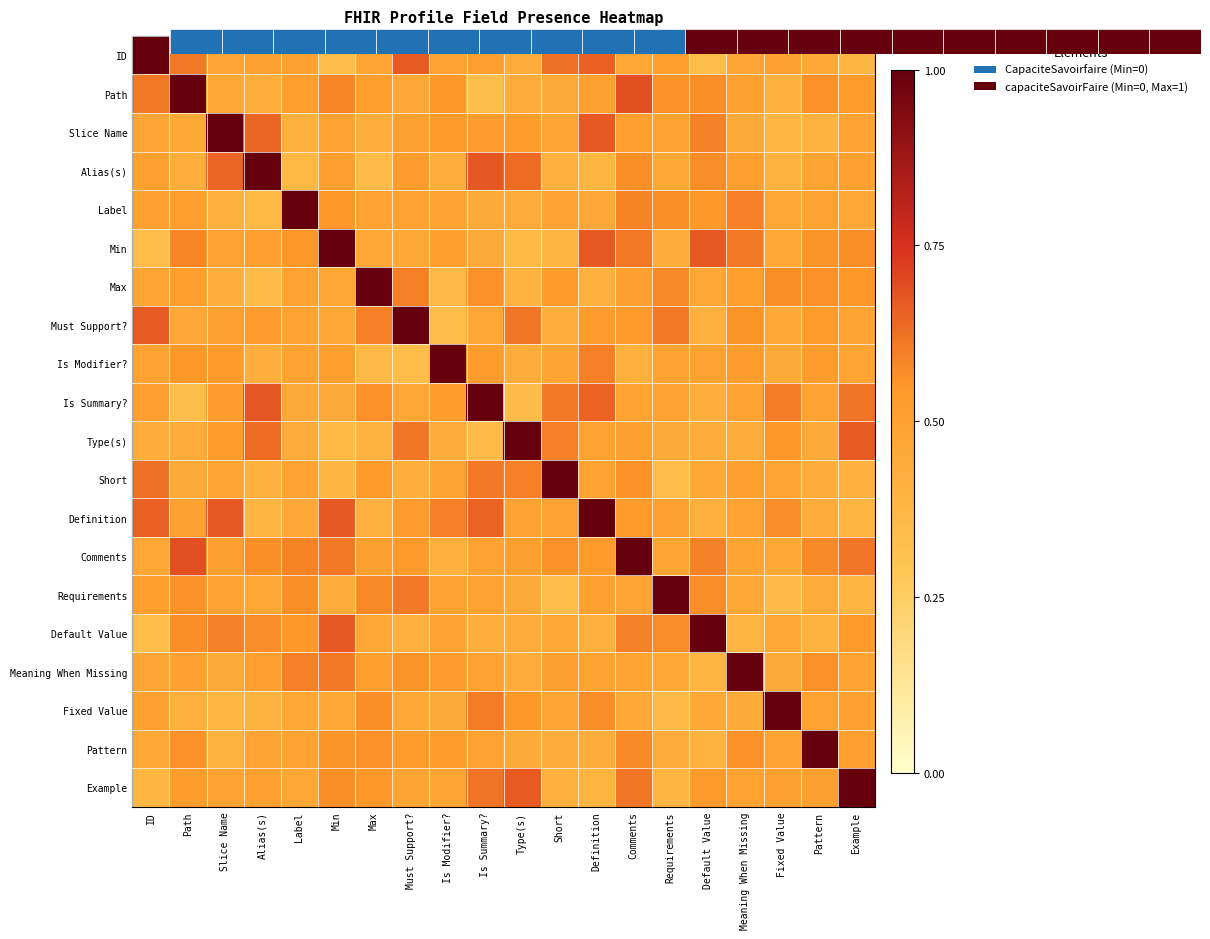

What is the total value across all series at Min?

10.7